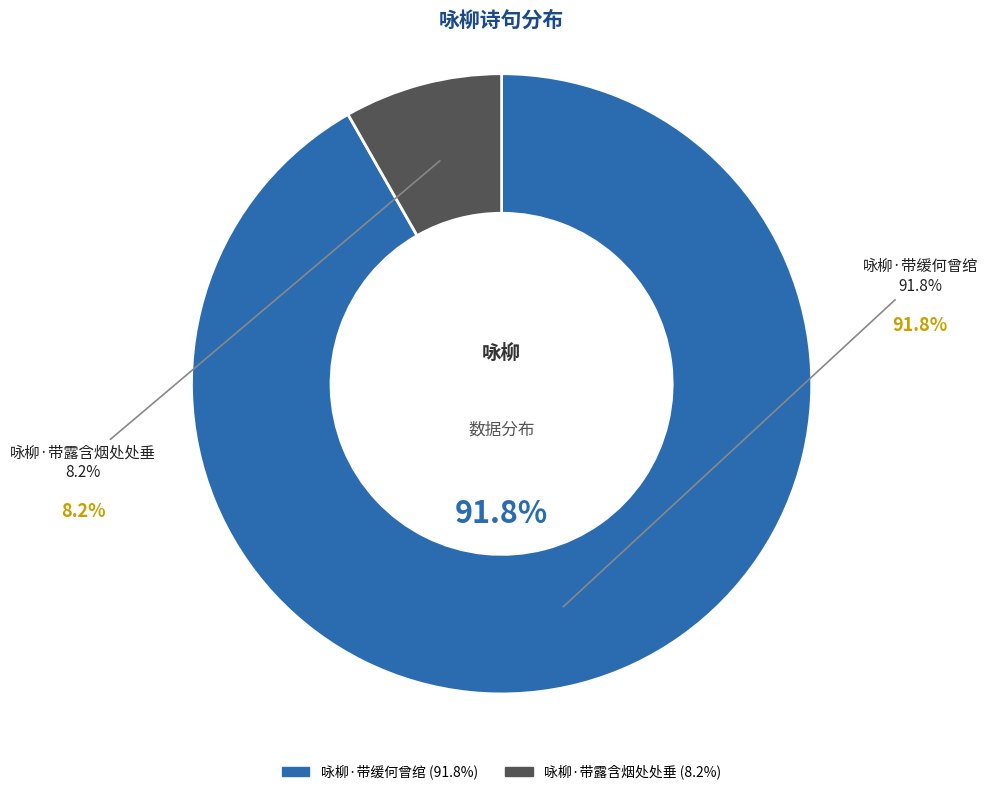

What percentage is the 咏柳·带露含烟处处垂 slice, to the nearest percent?

8%